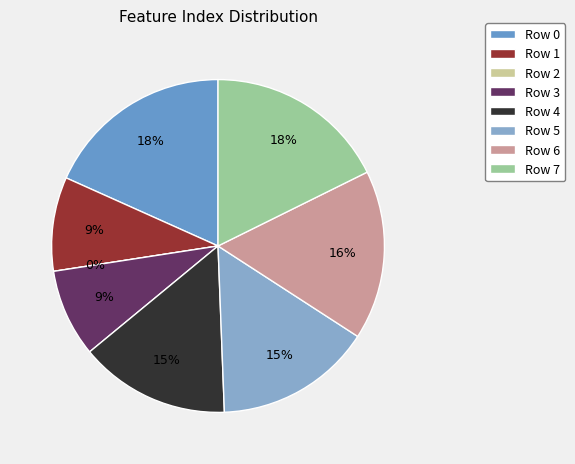

Does Row 7 account for over 50% of the chart?

No